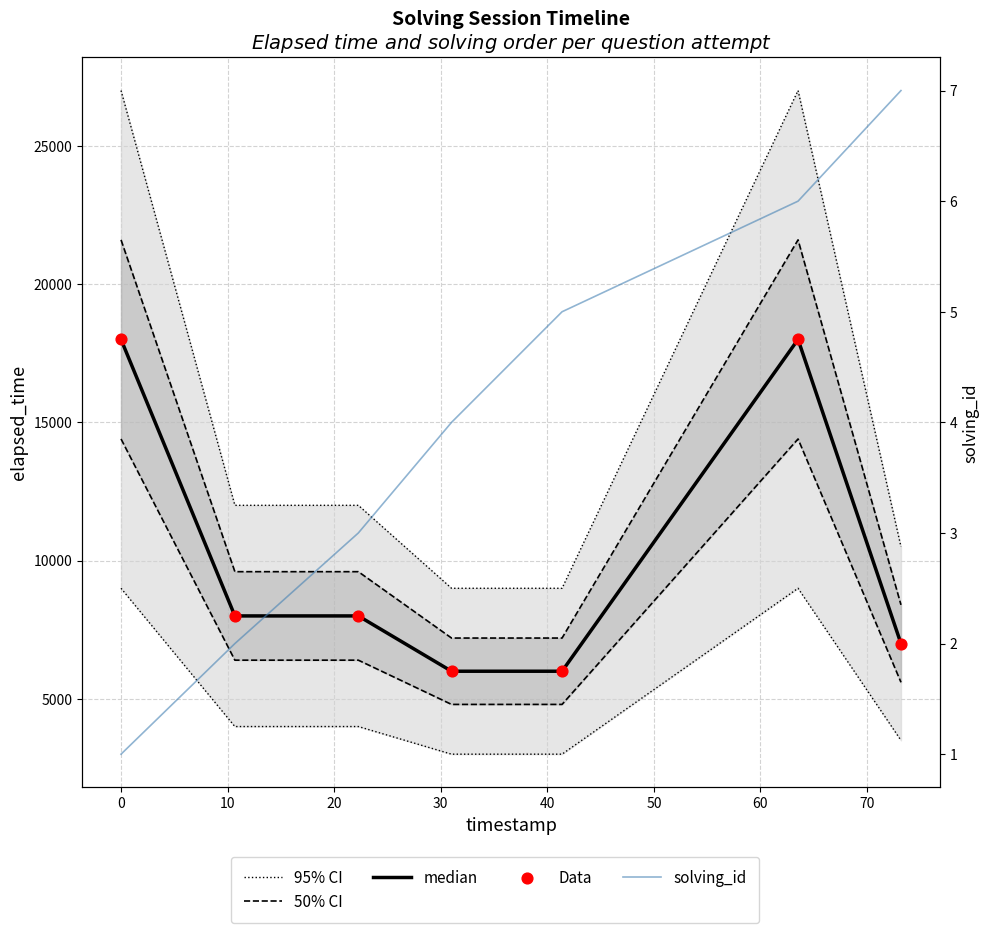

Is the value of solving_id at 20 greater than the value of 50% CI at 50?

No